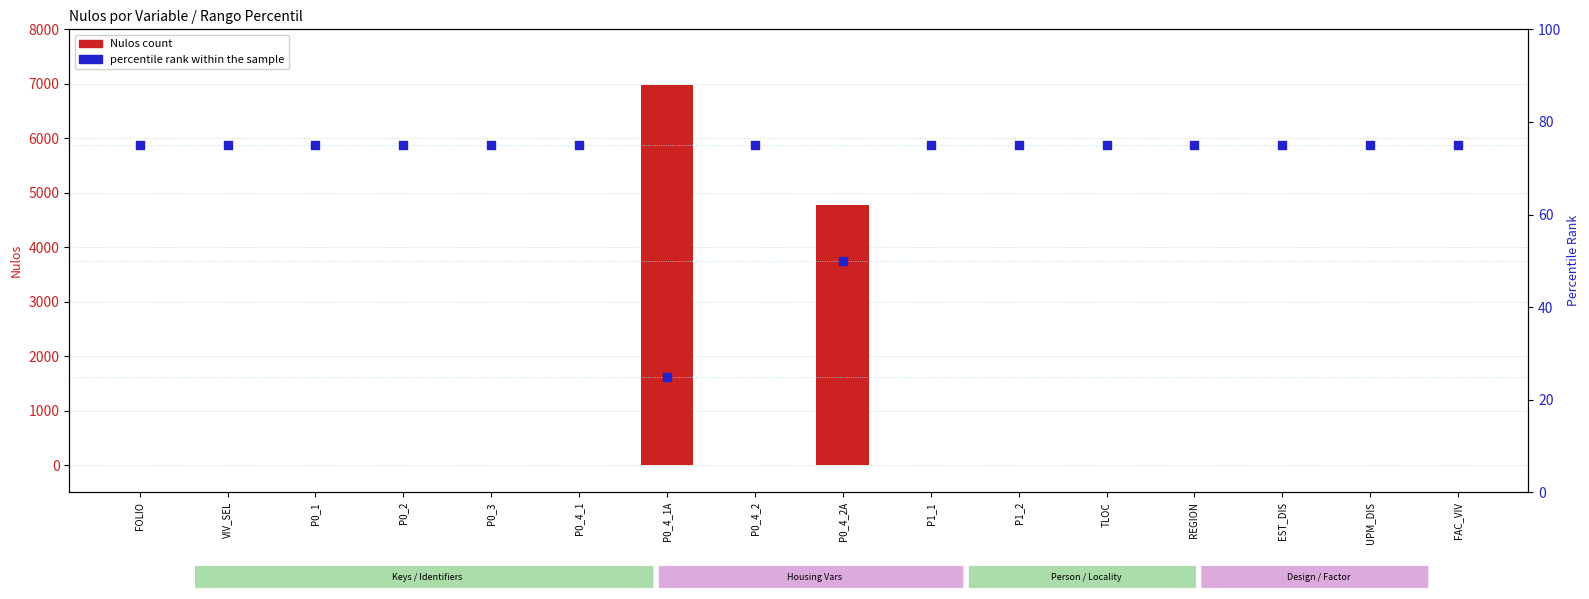

Which series has the largest Y range (max minus min)?

Nulos count